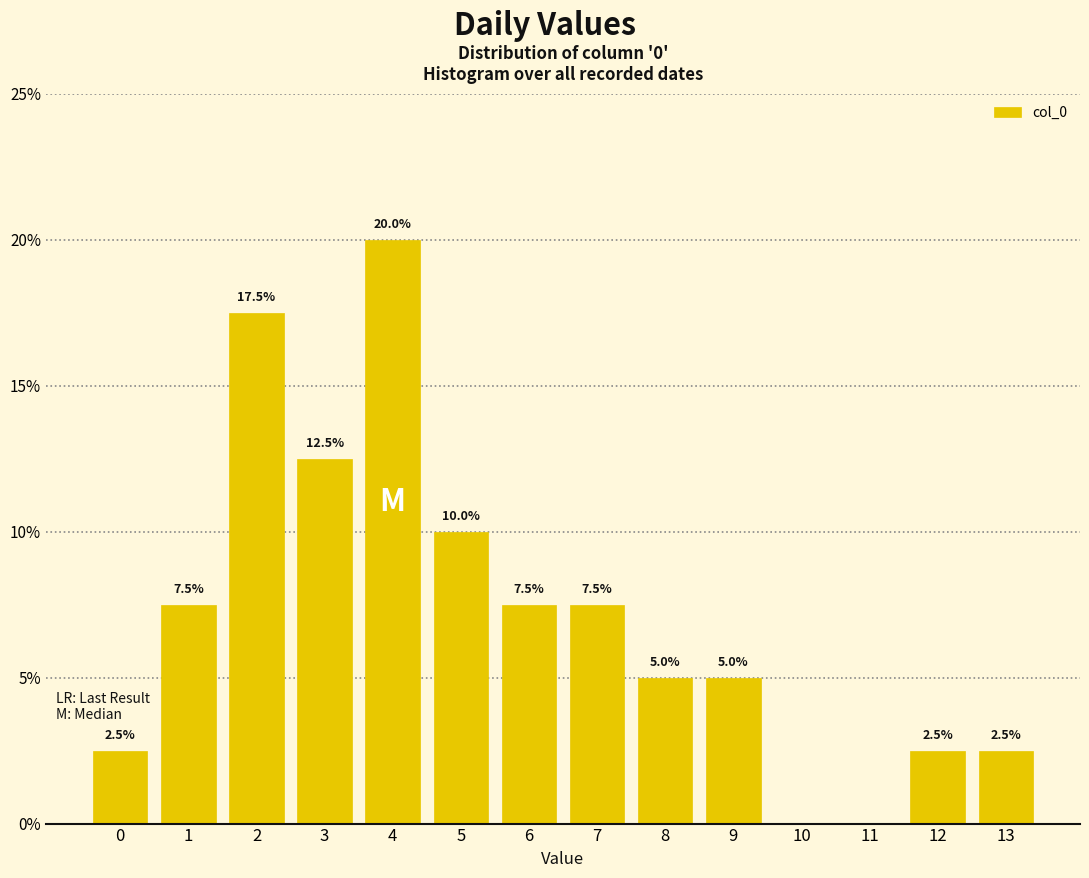

Which range on the x-axis has the tallest bar?

3.5 to 4.5